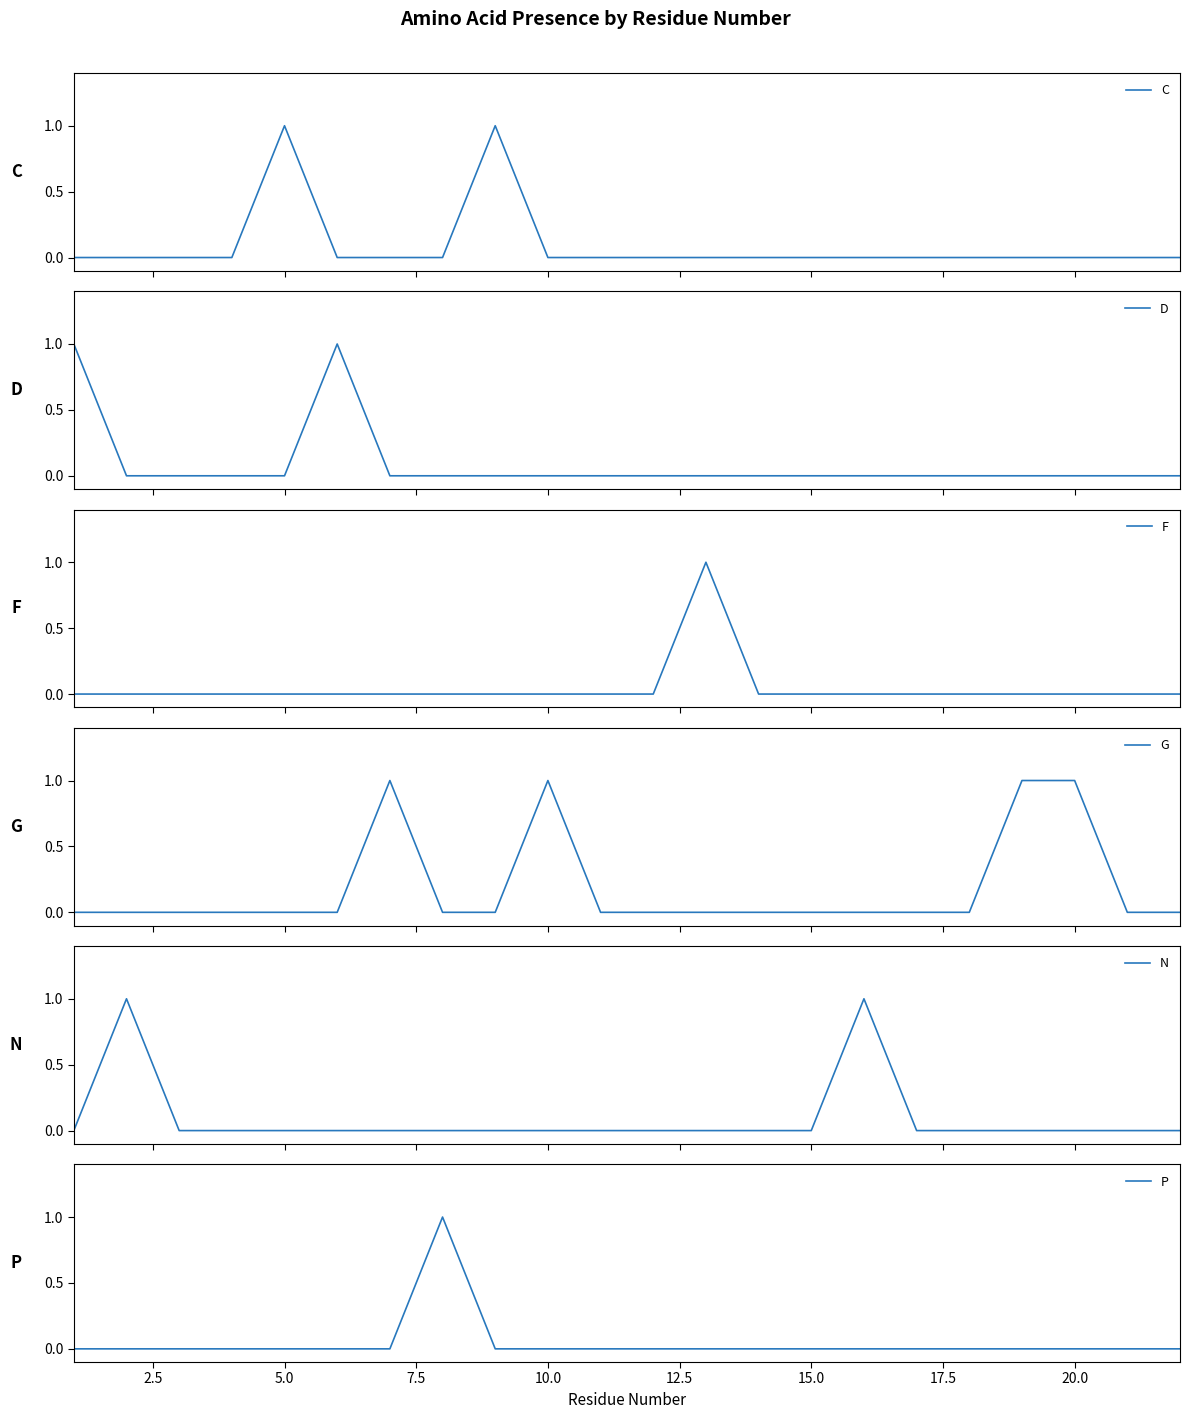

Which series has the widest spread of values?

C